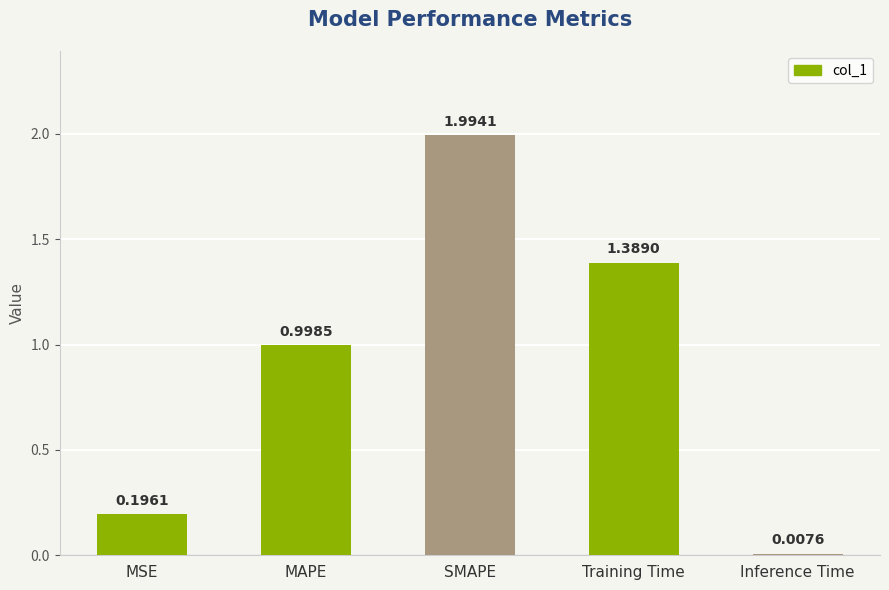

List the labels in order of value, smallest first.

Inference Time, MSE, MAPE, Training Time, SMAPE